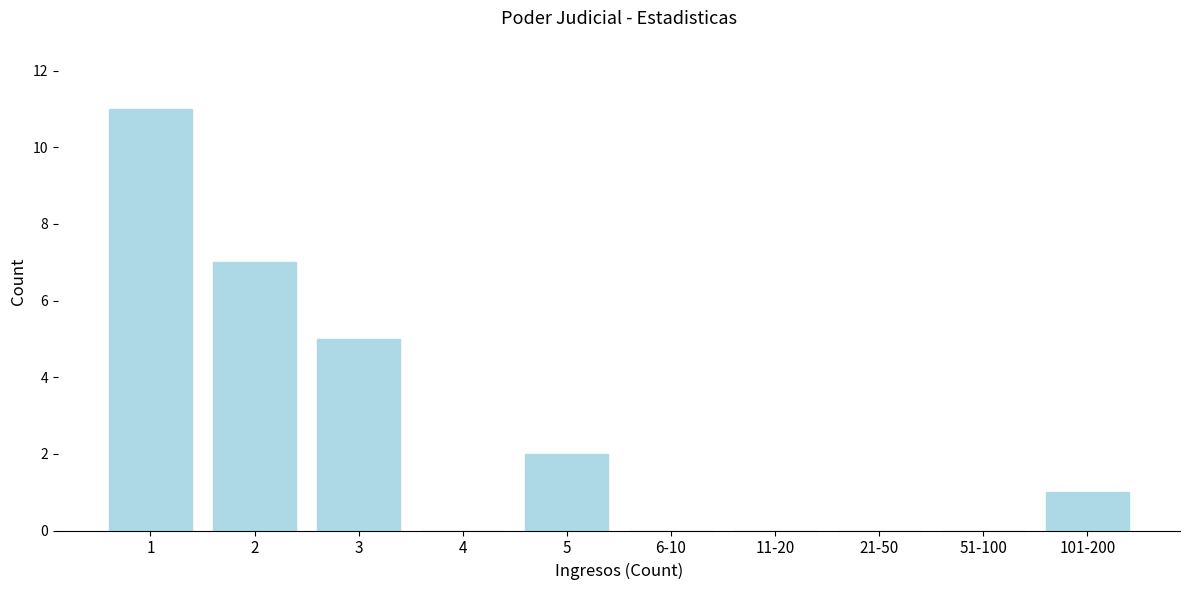

Reading right to left, list all the values displayed in this chart.

101-200=1	51-100=0	21-50=0	11-20=0	6-10=0	5=2	4=0	3=5	2=7	1=11